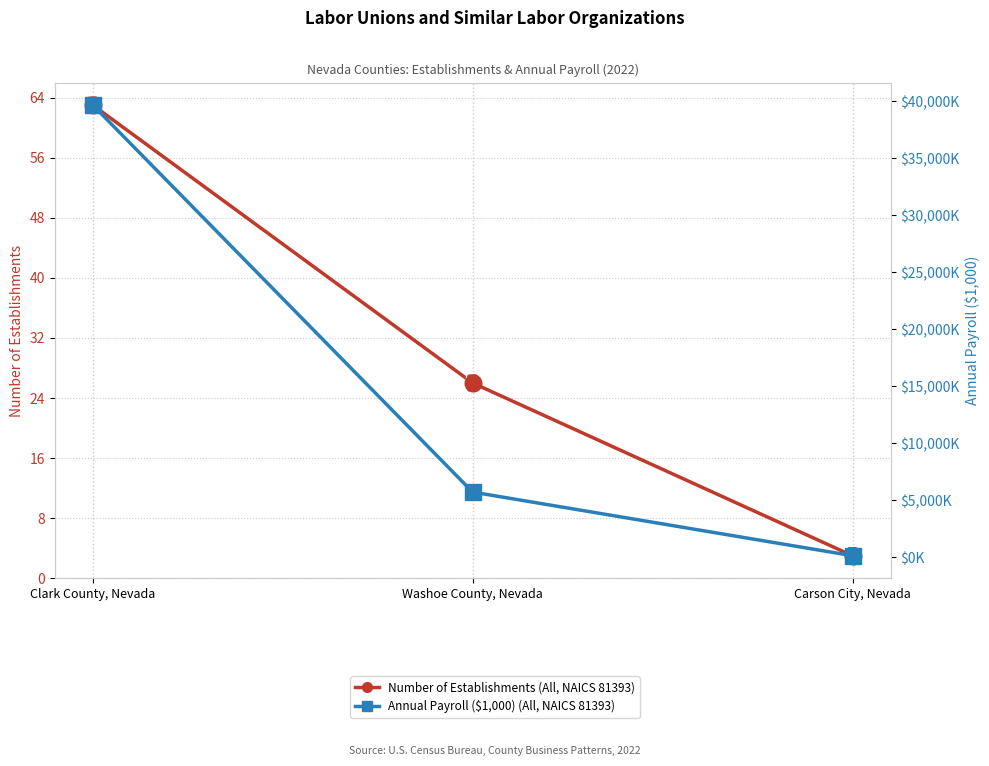

What is the average value of the Annual Payroll ($1,000) (All, NAICS 81393) series?

15175